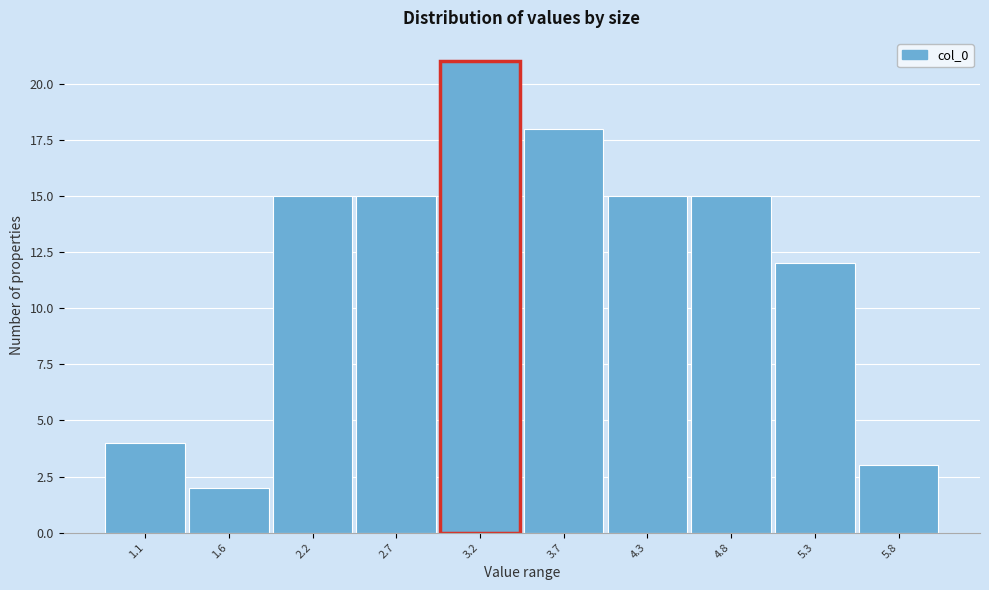

Reading right to left, what are all the values shown in this chart?

3	12	15	15	18	21	15	15	2	4